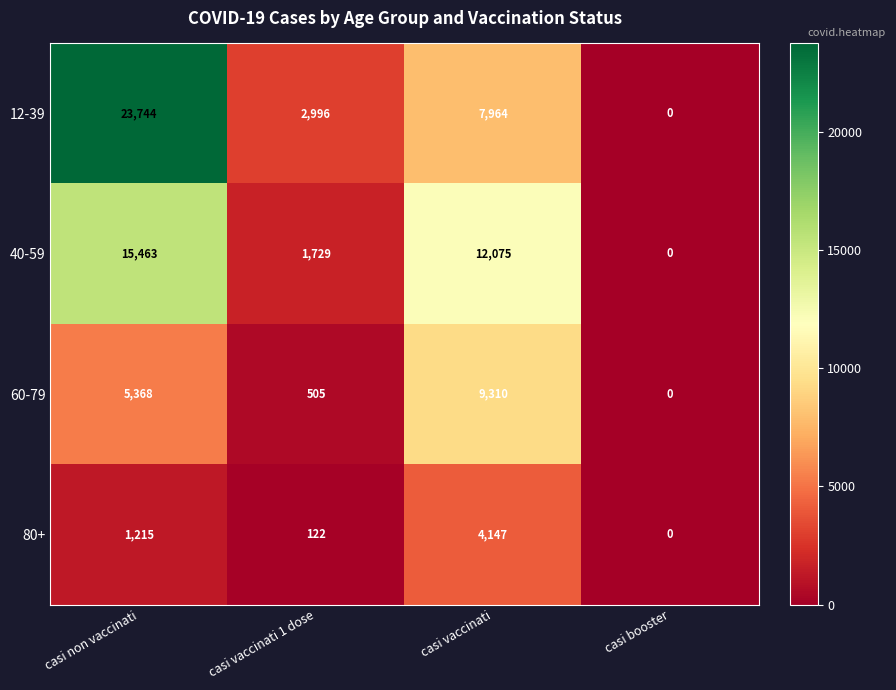

The value of 40-59 at casi vaccinati is 12075. True or false?

True